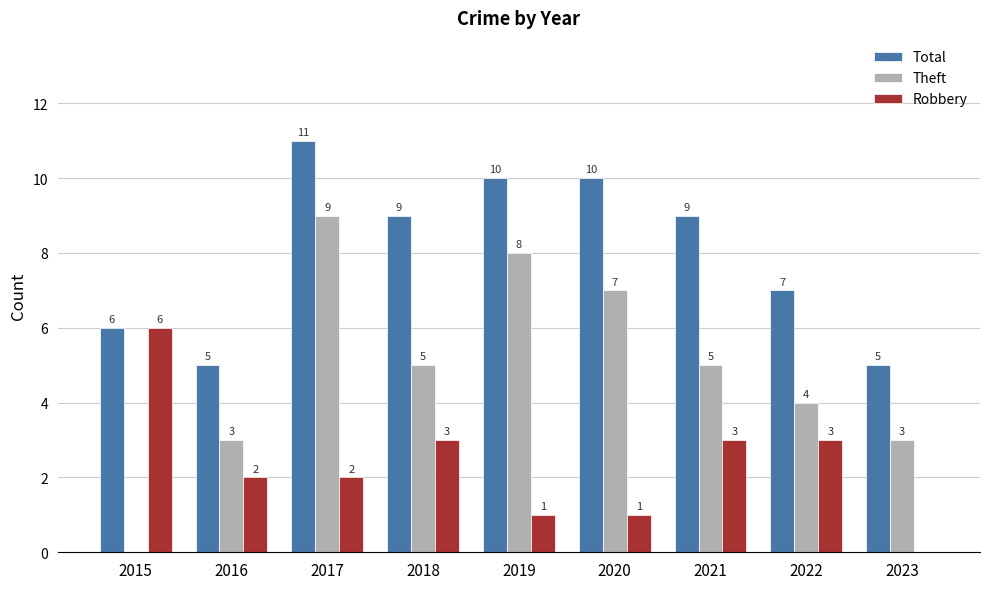

What is the maximum value for Theft?

9